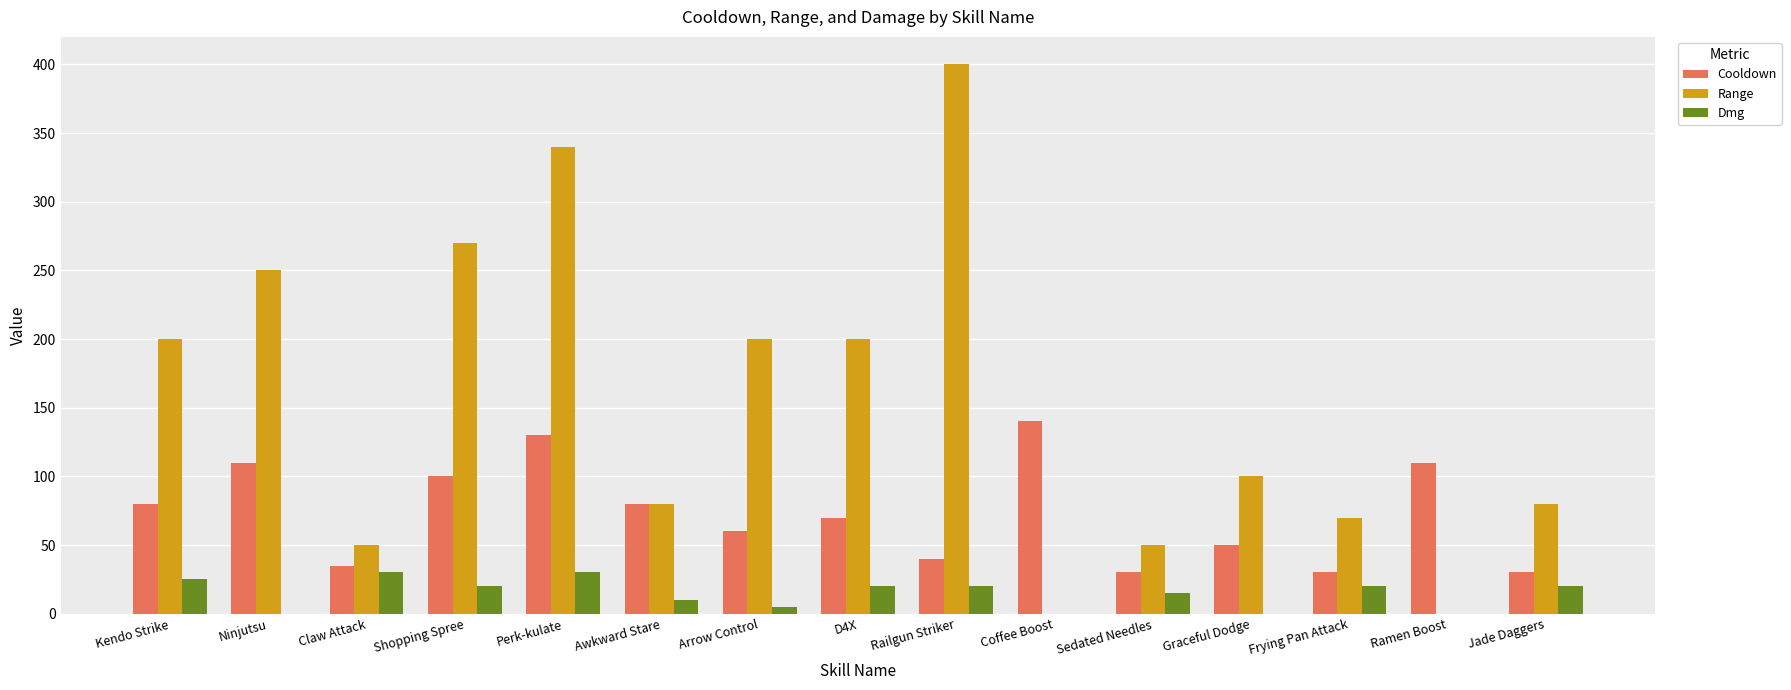

True or false: Cooldown has a value of 26 at Railgun Striker.

False